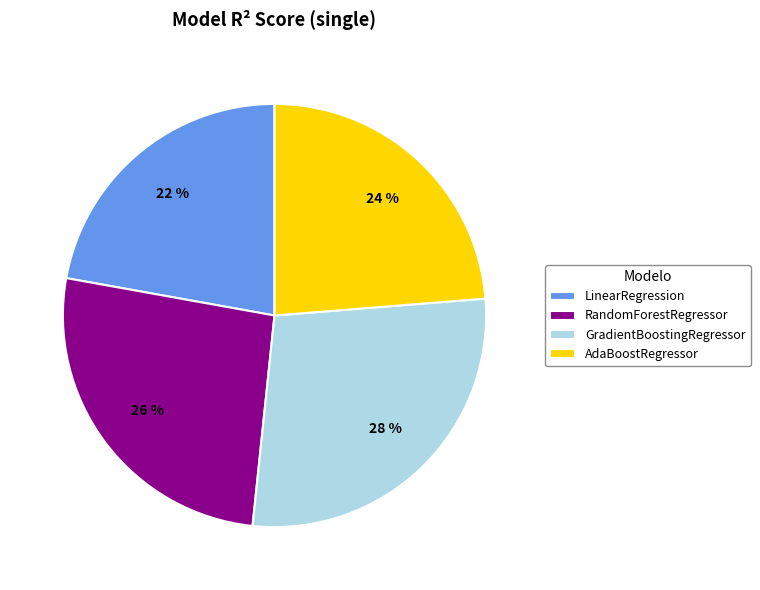

What percentage is the LinearRegression slice, to the nearest percent?

22%